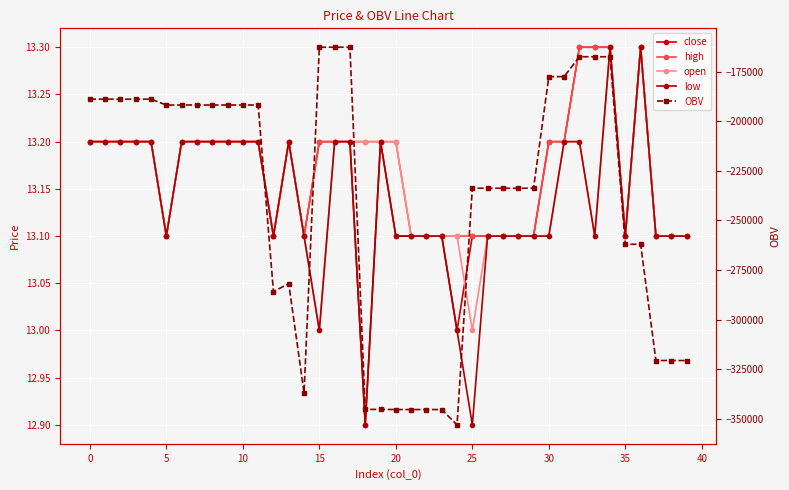

How many interior local peaks does the low series have?

4